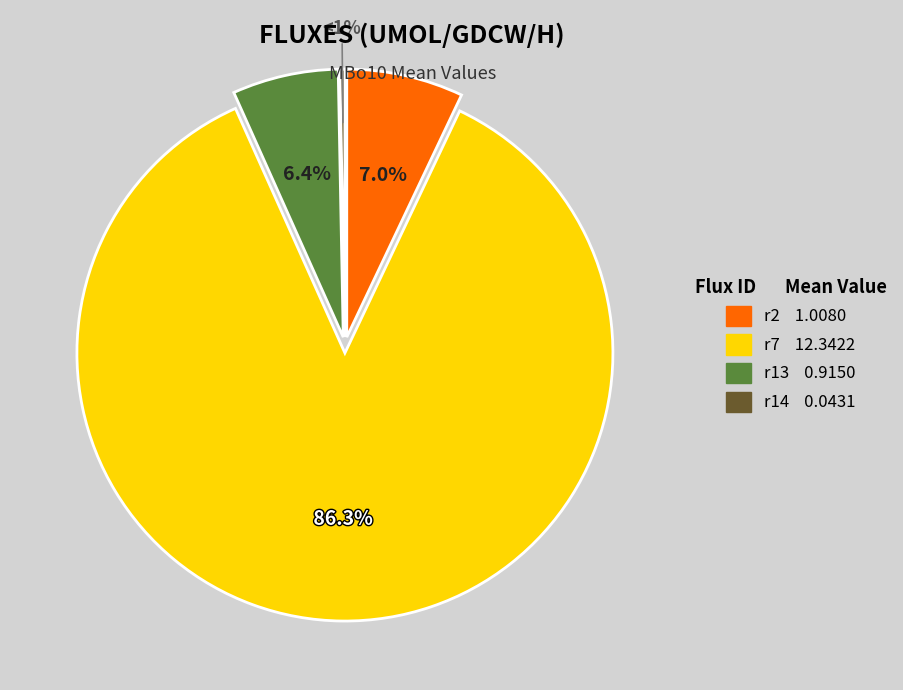

How many segments does this pie chart have?

4